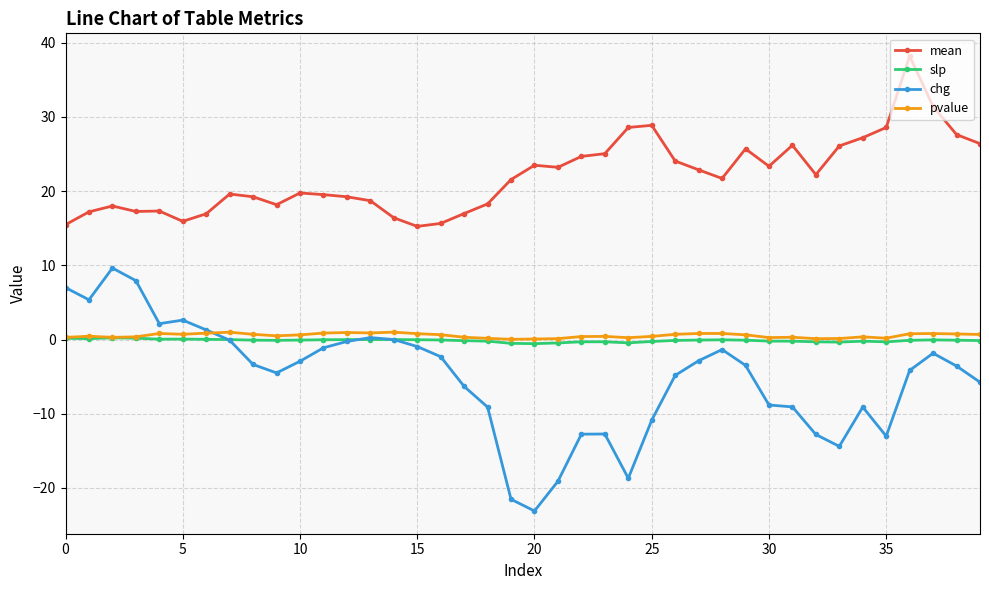

True or false: mean has more than 1 points higher than both neighbors.

True